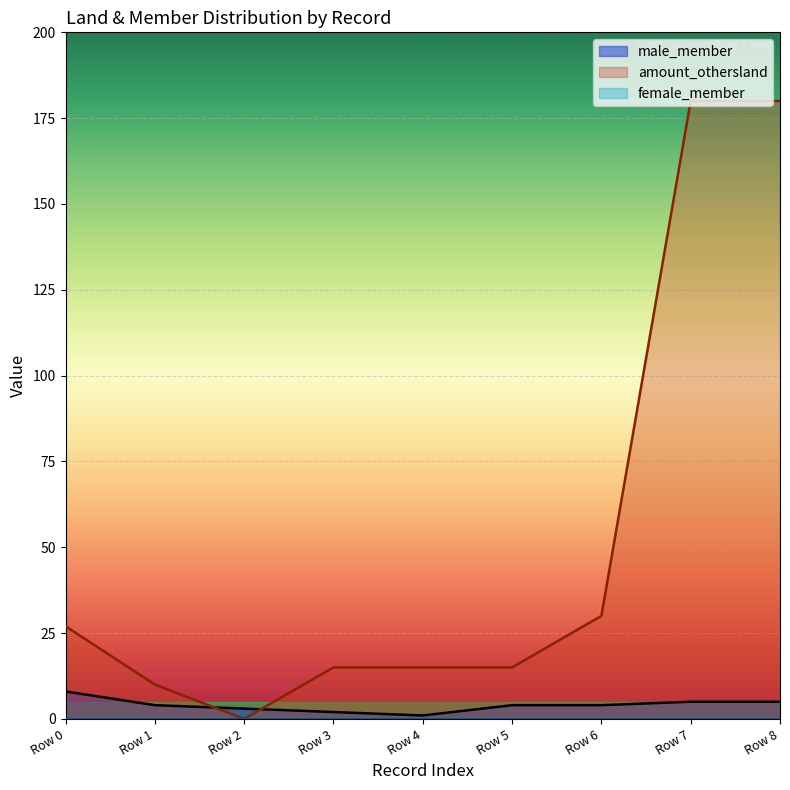

What is the total value across all series at Row 3?

17